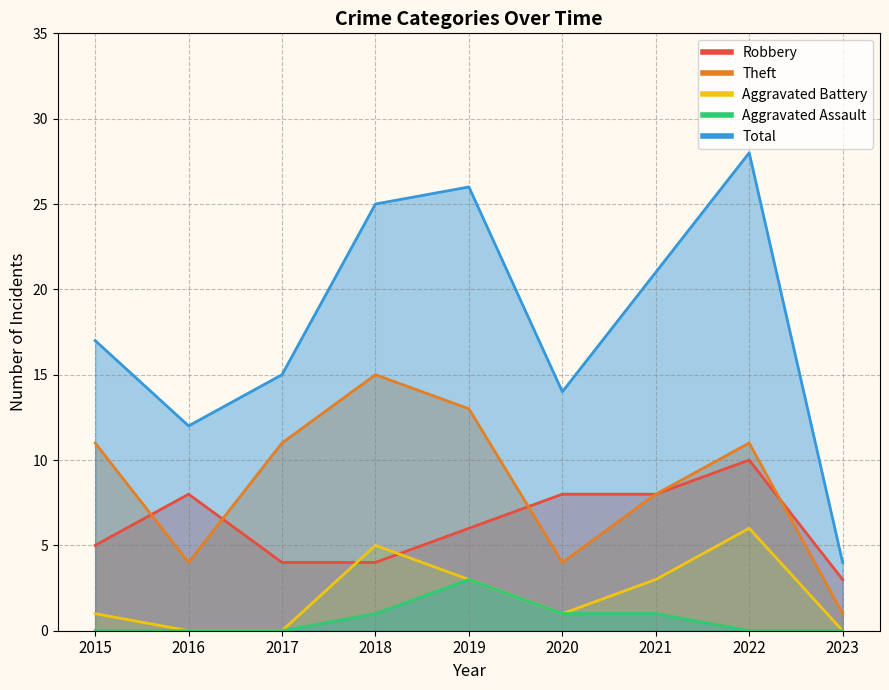

Between 2019 and 2022, which is larger?

2022